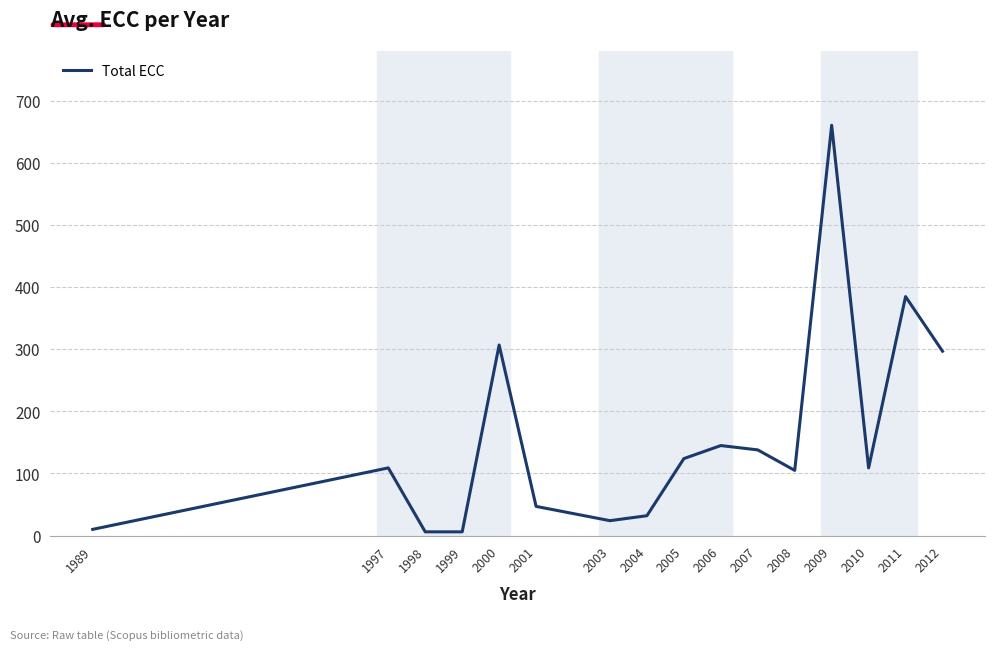

Between 2000 and 2006, which is larger?

2000